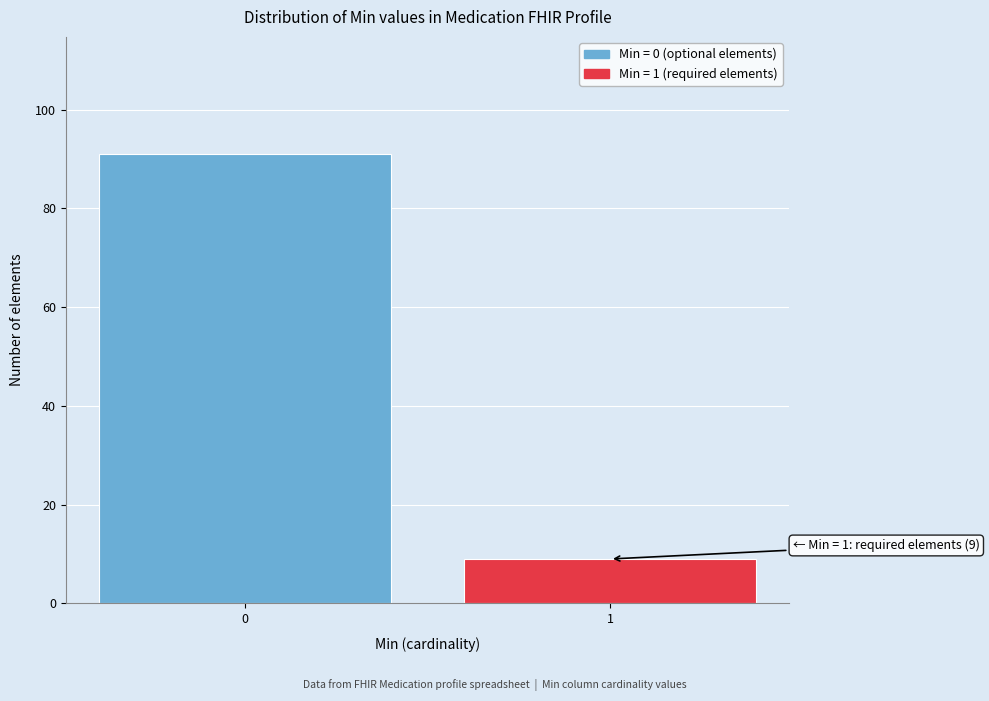

Reading left to right, what are all the values shown in this chart?

91	9